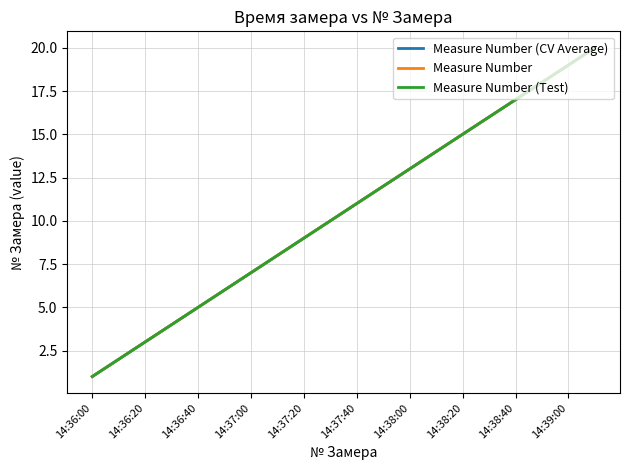

What is the difference between the maximum and minimum values in the Measure Number (CV Average) series?

19